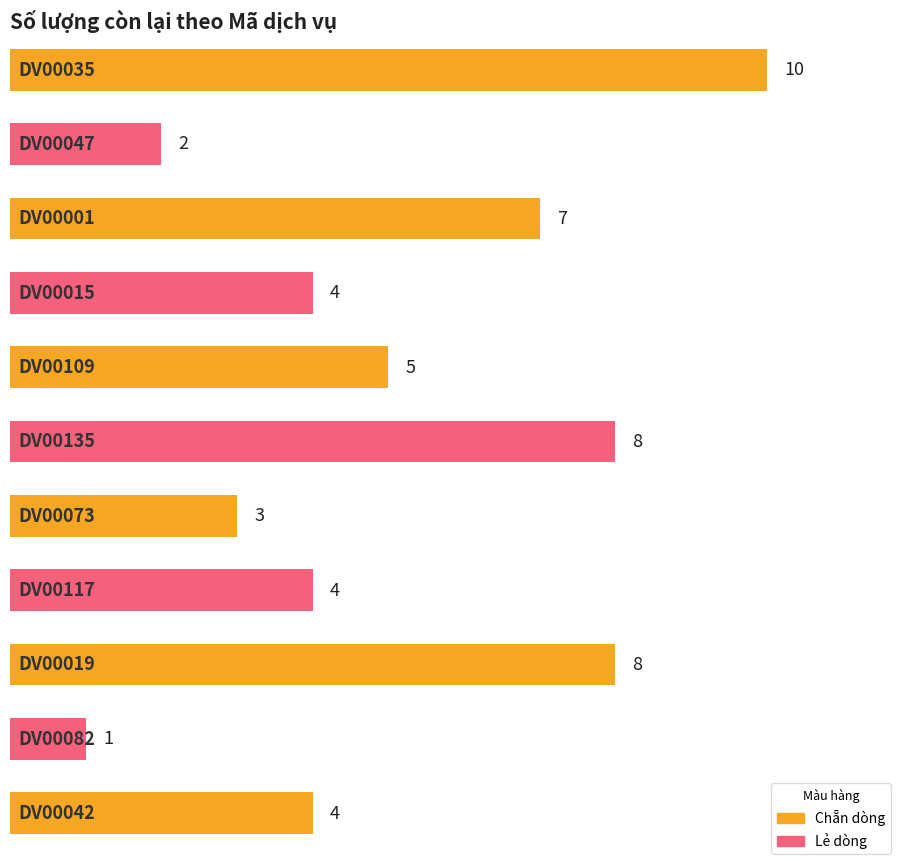

Is it true that the value at DV00047 is 2?

True